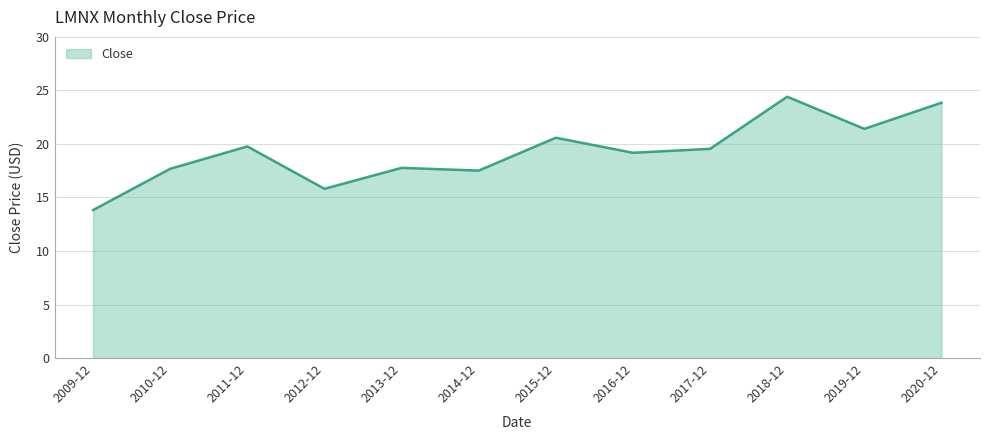

The value at 2014-12 is 17.5. True or false?

True